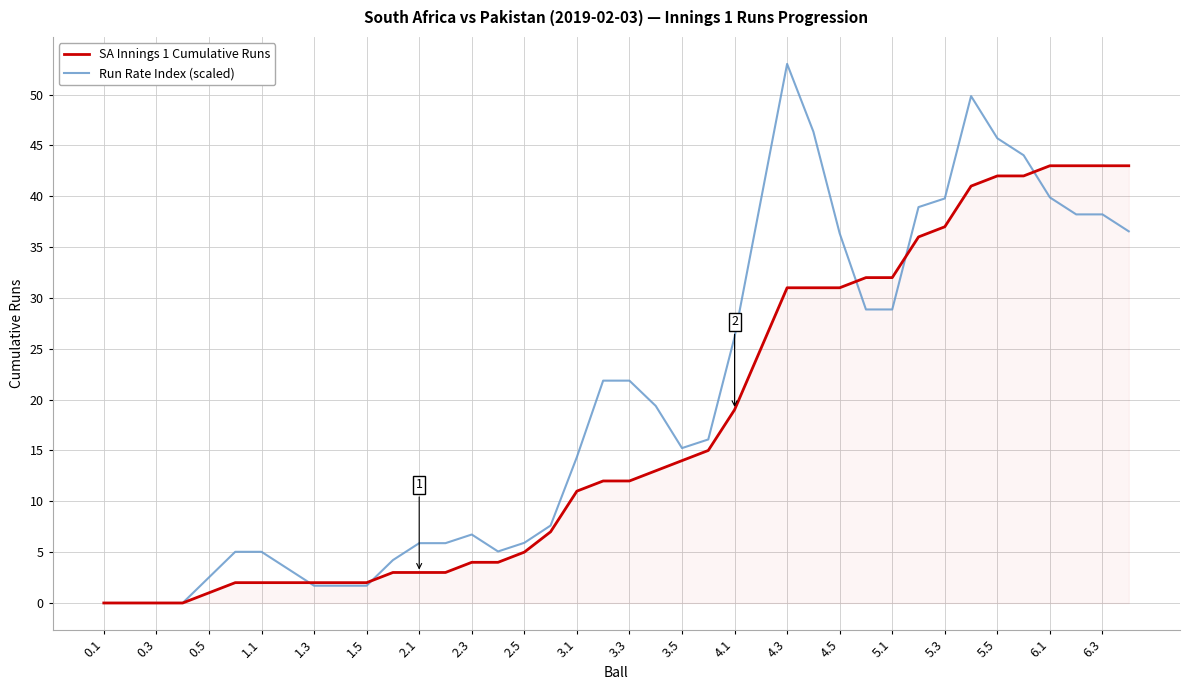

What is the average value of the Run Rate Index (scaled) series?

20.0